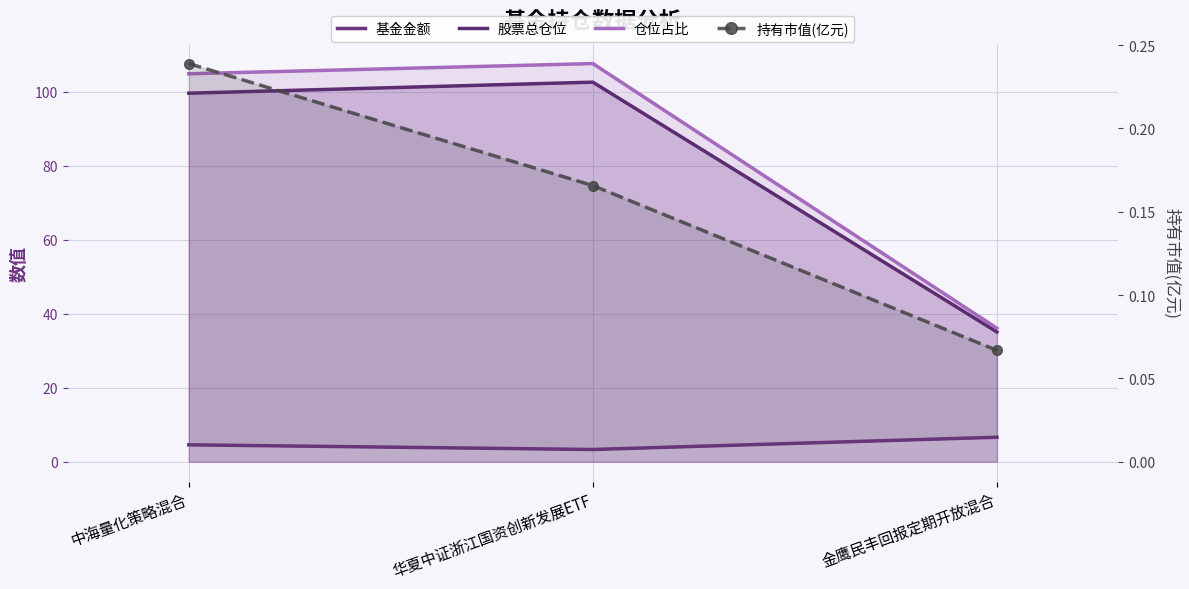

How many data points in 仓位占比 are less than 104?

1